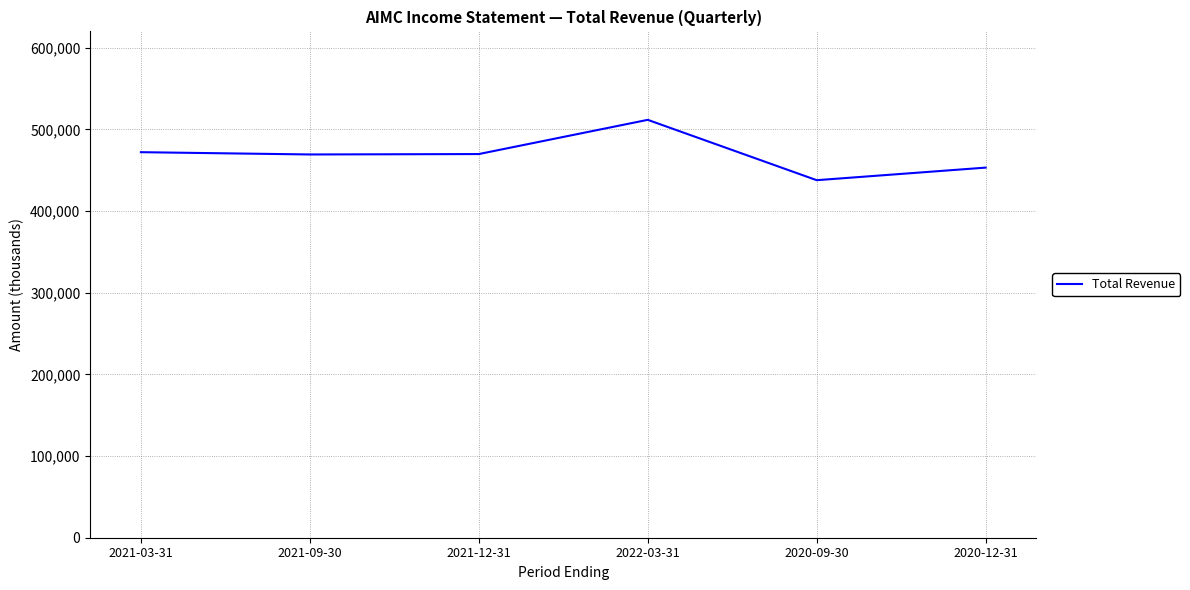

The value at 2021-03-31 is 472100. True or false?

True